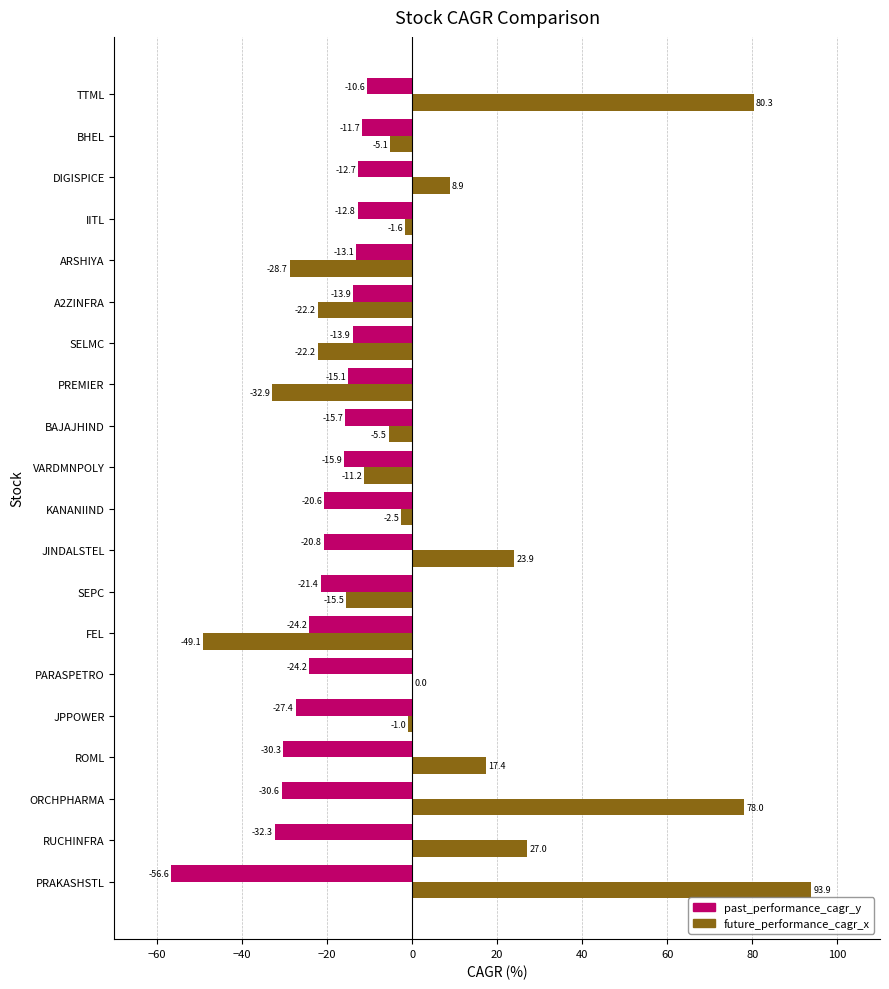

How many values in the future_performance_cagr_x series exceed -1?

9